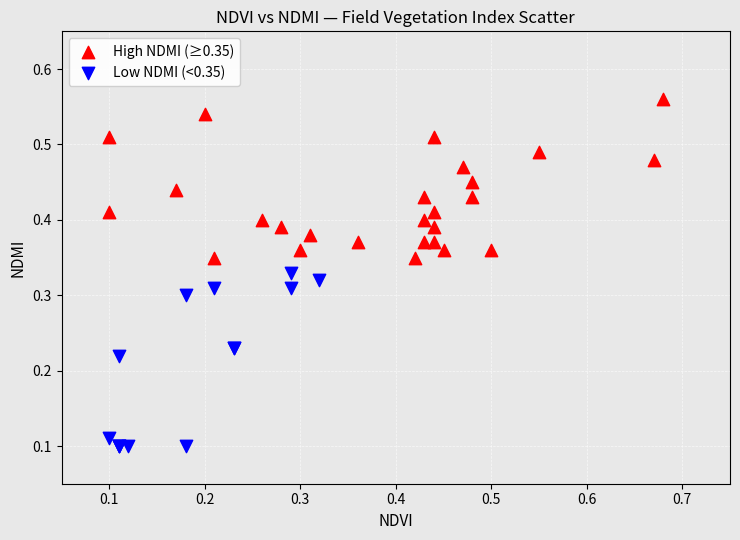

Which series contains the highest Y value?

High NDMI (≥0.35)